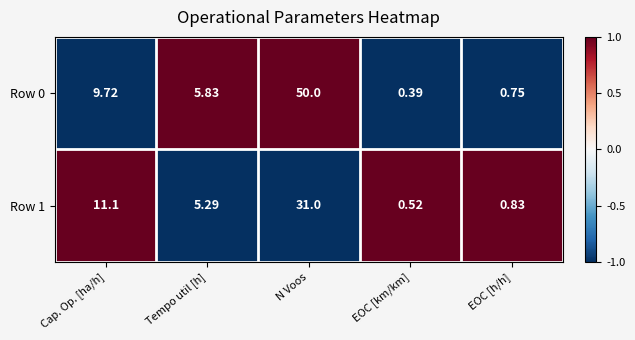

At which label does Row 0 reach its peak?

N Voos